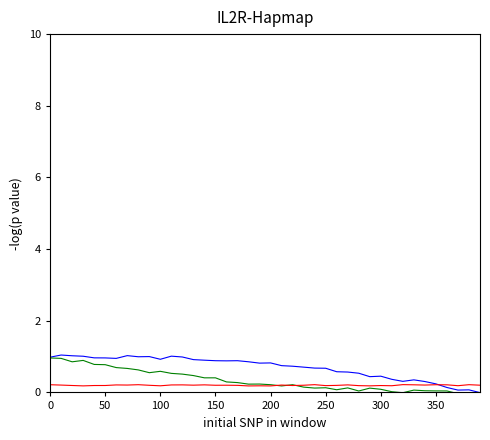

What is the maximum value shown in the chart?

1.0